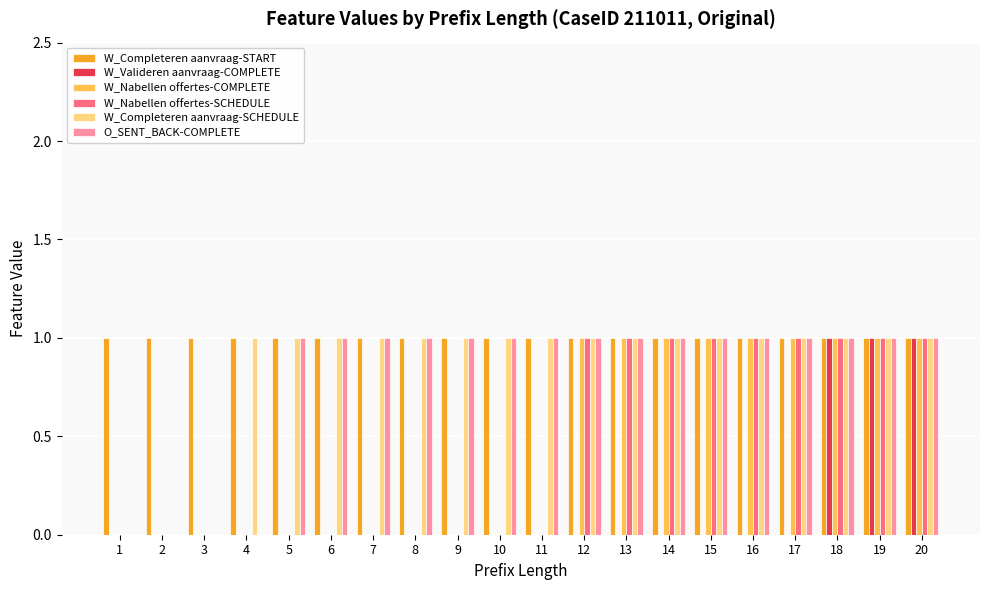

Which series has the largest total across all categories?

W_Completeren aanvraag-START